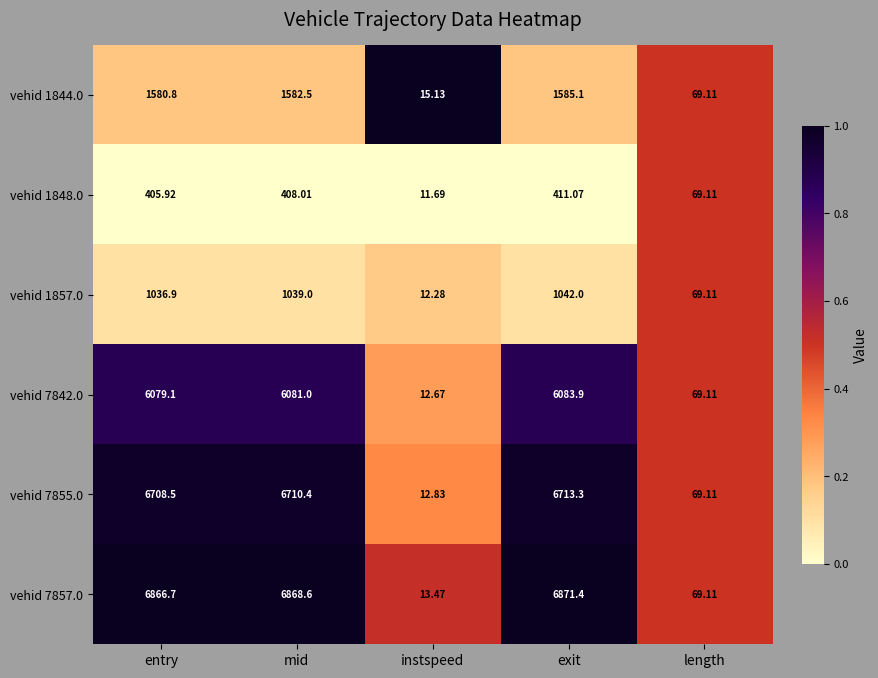

List the labels in order of vehid 1844.0 value, largest first.

exit, mid, entry, length, instspeed